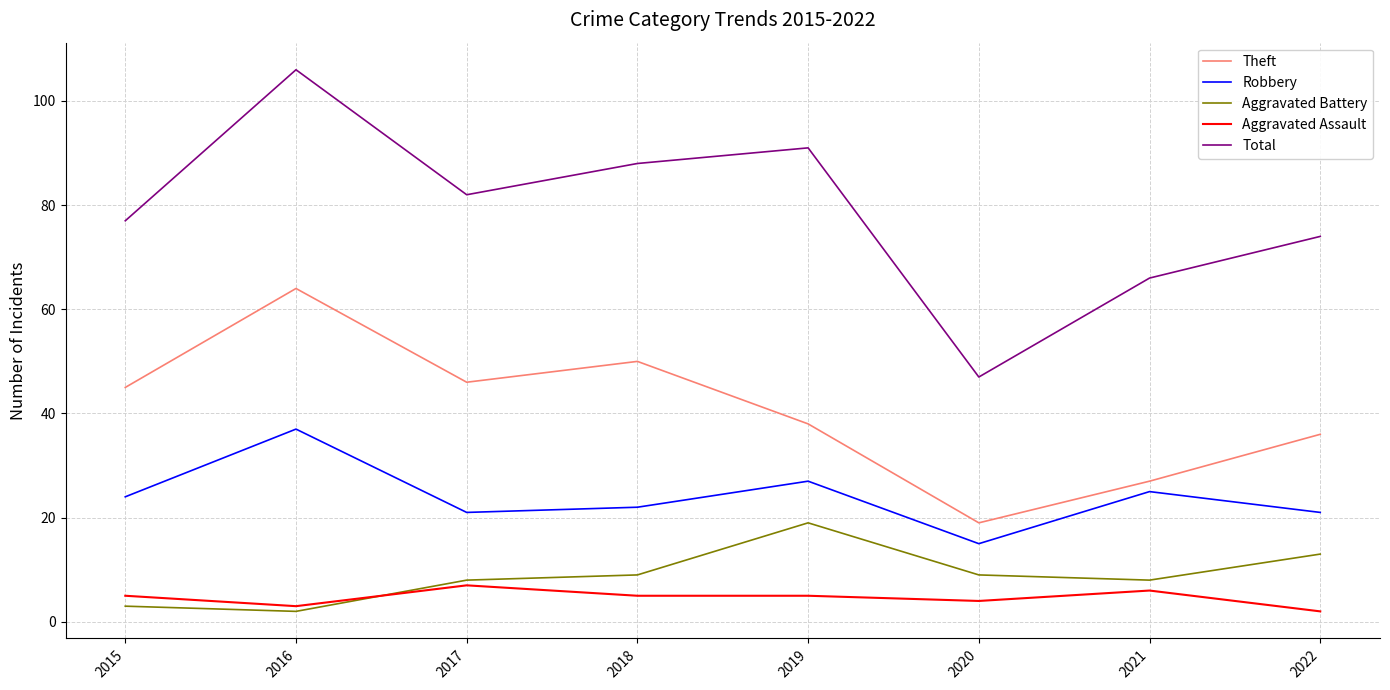

Reading left to right, transcribe all the data shown in this chart.

Theft: 45	64	46	50	38	19	27	36
Robbery: 24	37	21	22	27	15	25	21
Aggravated Battery: 3	2	8	9	19	9	8	13
Aggravated Assault: 5	3	7	5	5	4	6	2
Total: 77	106	82	88	91	47	66	74